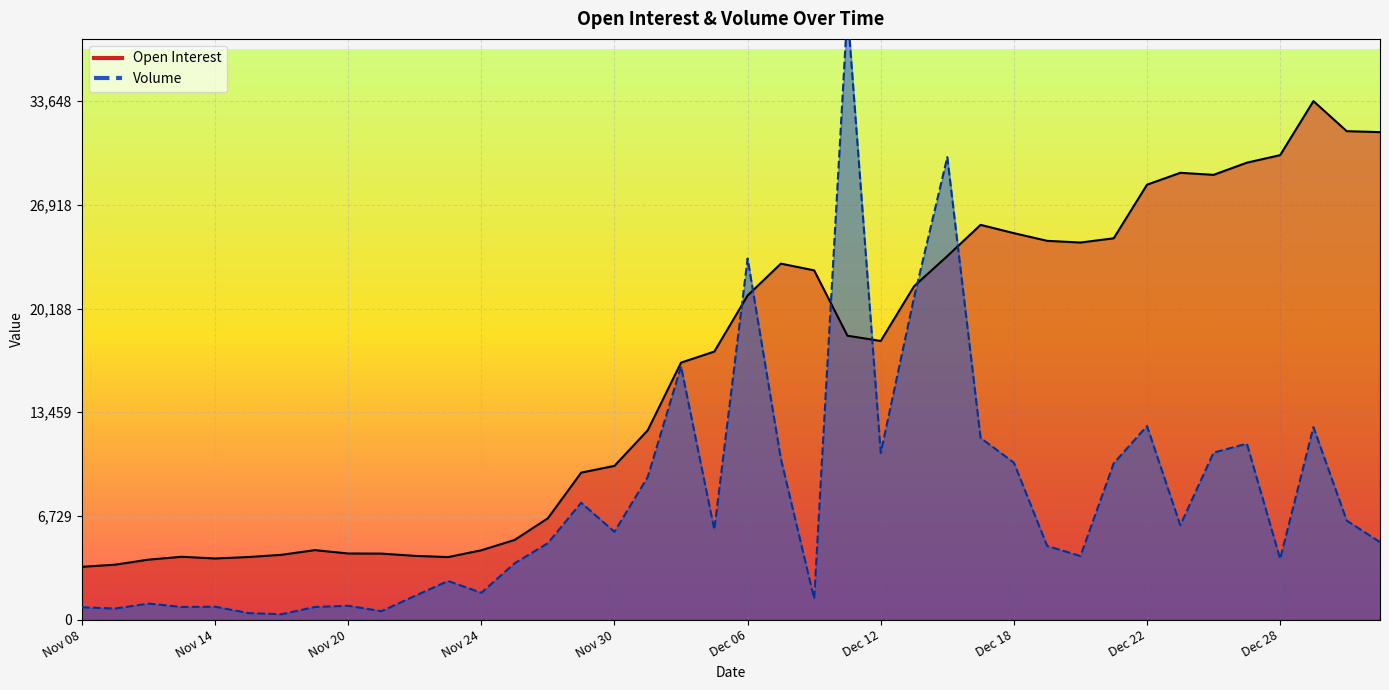

What are all the series names shown in the legend?

Open Interest, Volume